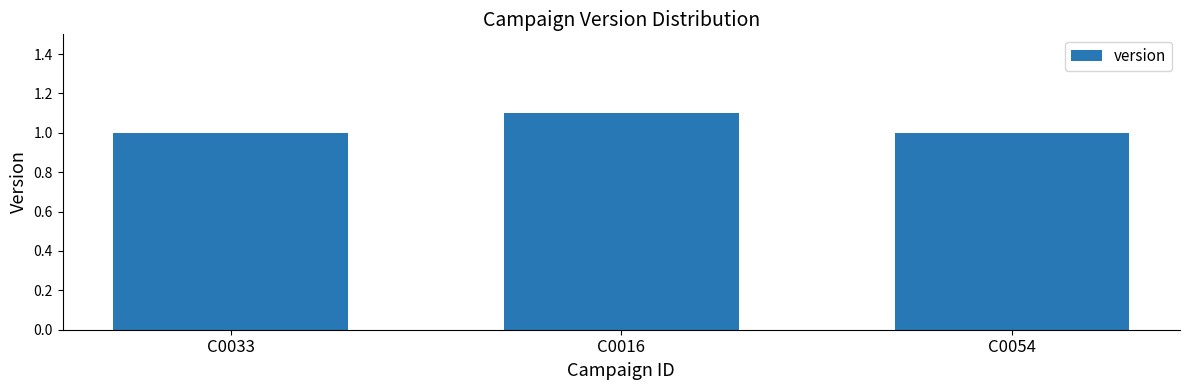

What is the label of the 2nd bar from the left?

C0016